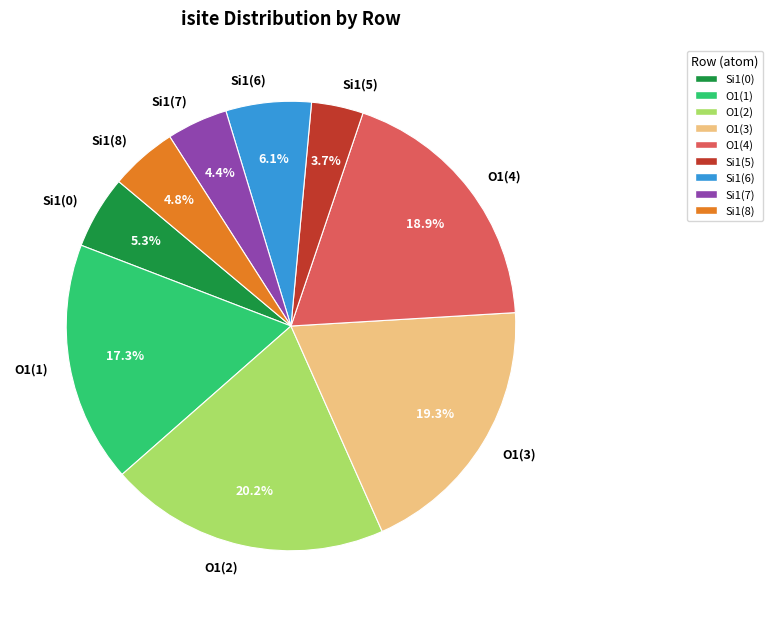

Does Si1(7) represent more than half of the total?

No